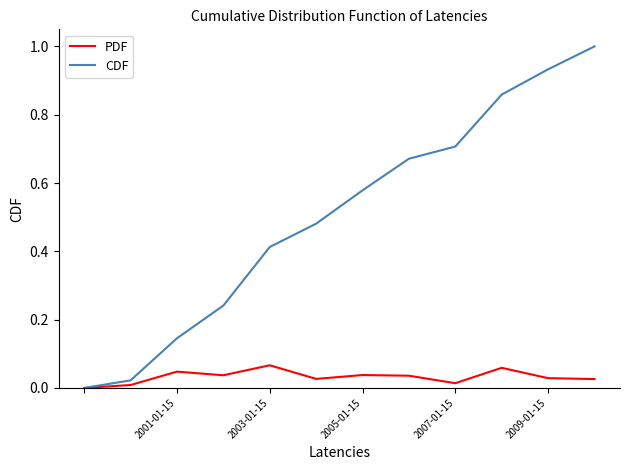

Rank the series by their maximum value, from lowest to highest.

PDF, CDF